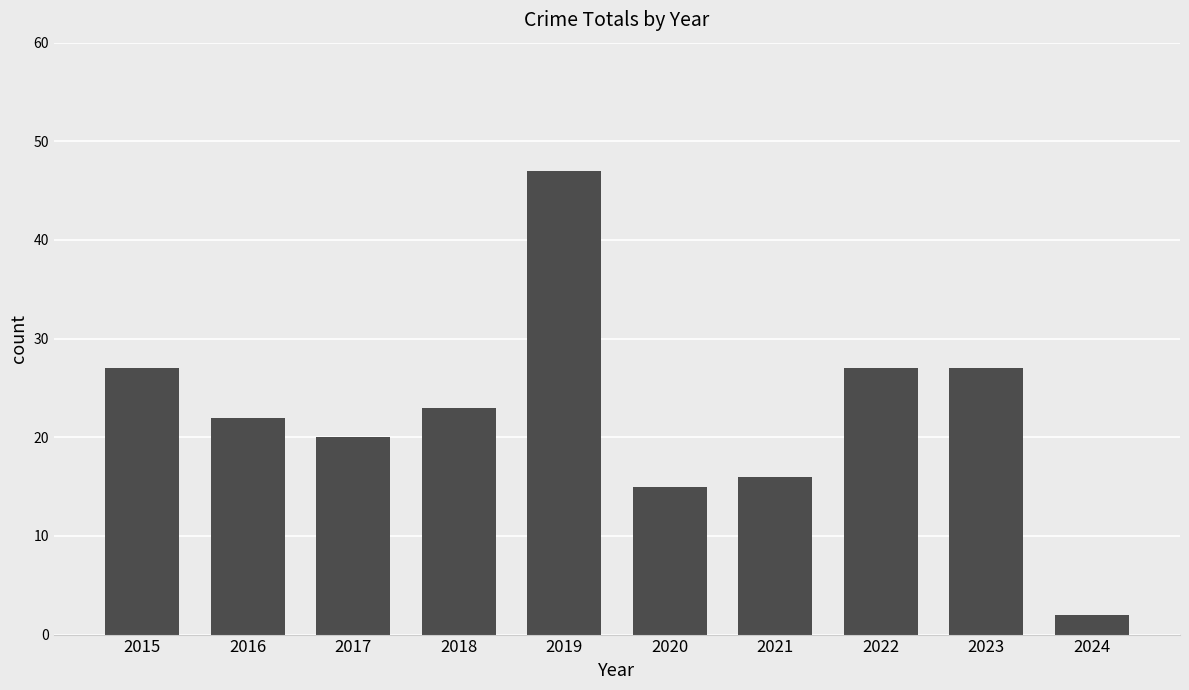

Reading left to right, list all the values displayed in this chart.

27	22	20	23	47	15	16	27	27	2